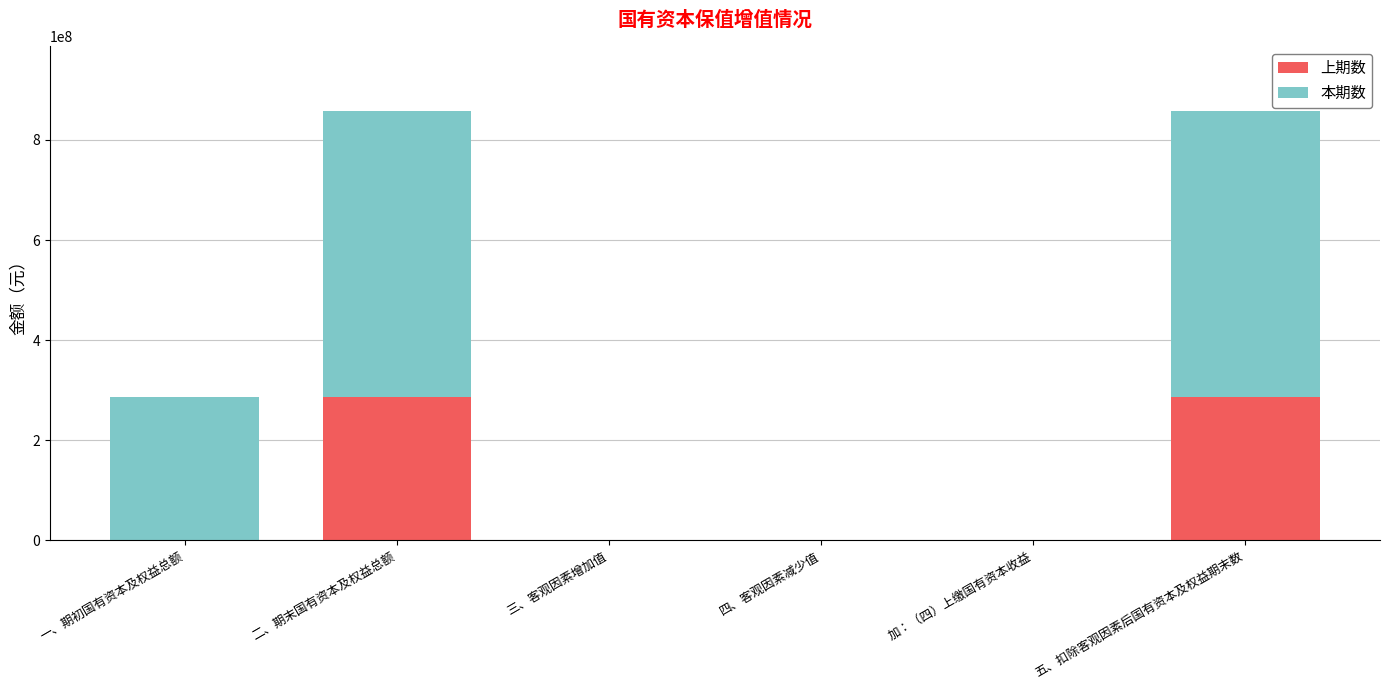

What is the total value across all series at 二、期末国有资本及权益总额?

858661543.5